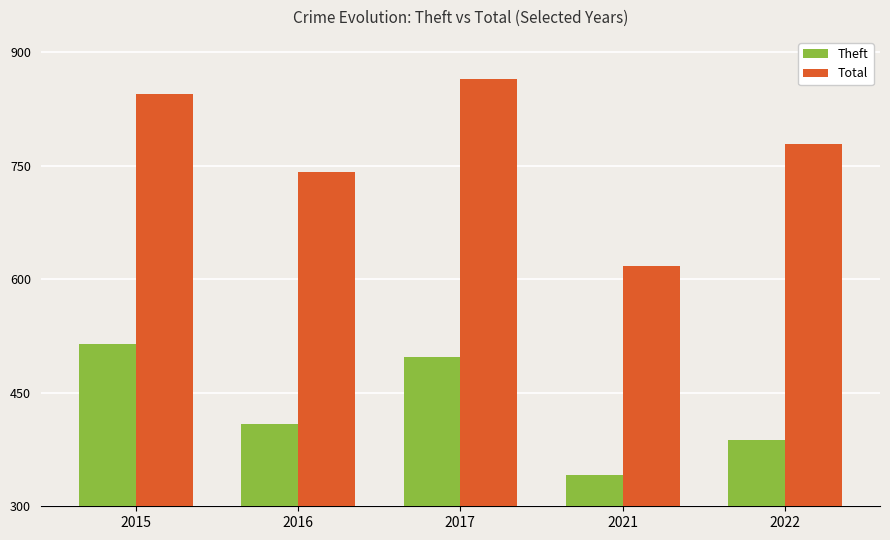

How many bars are there in each group?

2